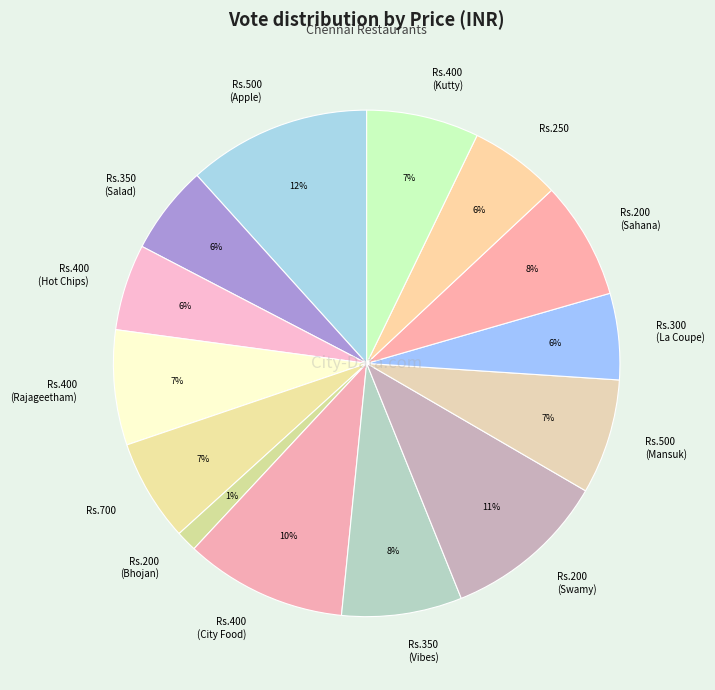

Which has a higher value, Rs.400 (Rajageetham) or Rs.350 (Salad)?

Rs.400 (Rajageetham)